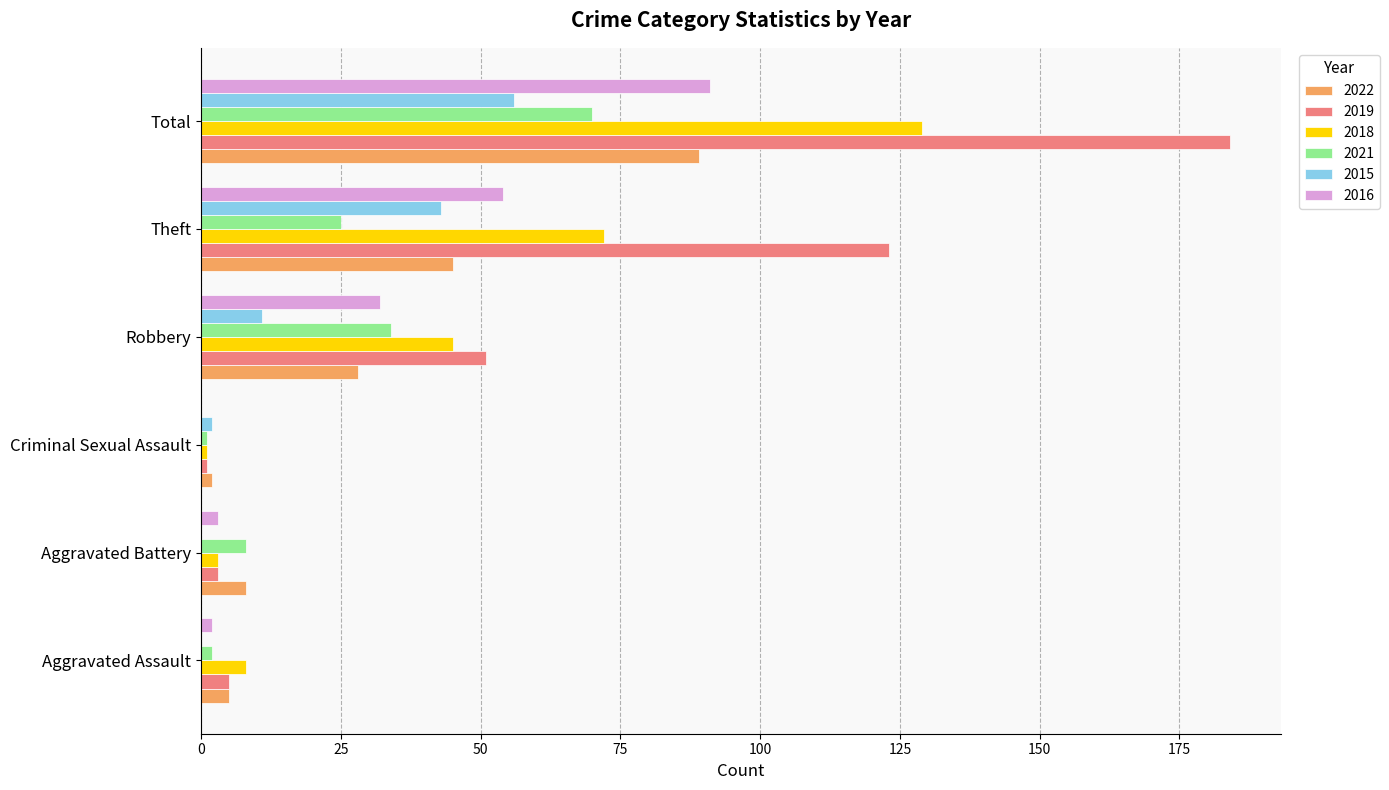

At which label is 2015 closest to 28?

Theft